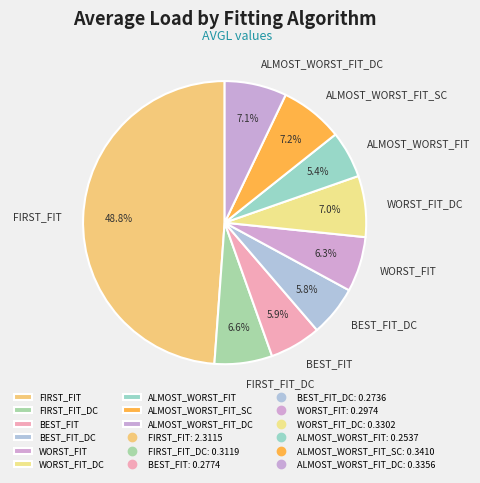

Which slice is the largest?

FIRST_FIT